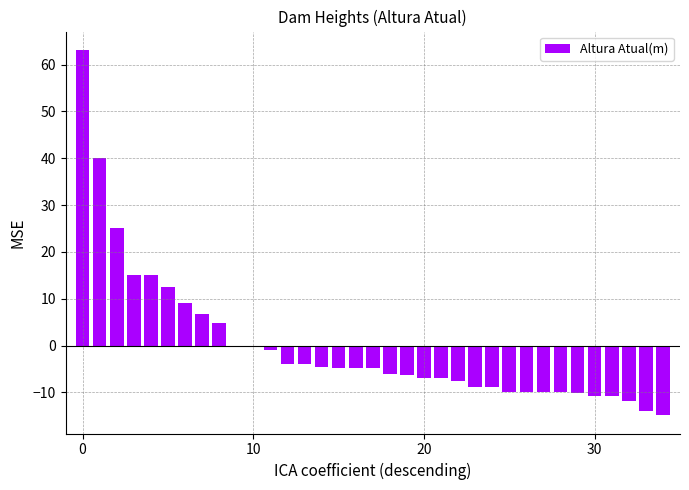

What is the maximum value shown in the chart?

63.1